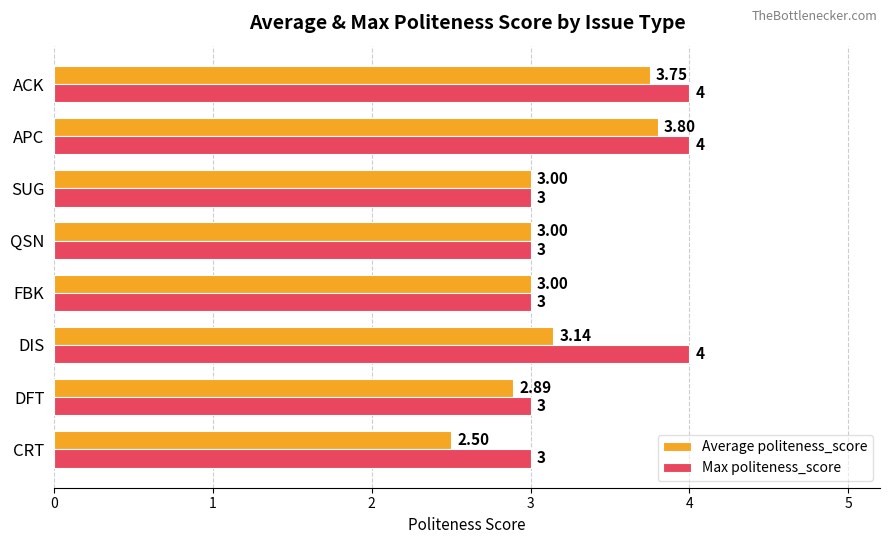

How many values in the Average politeness_score series are below 3?

2